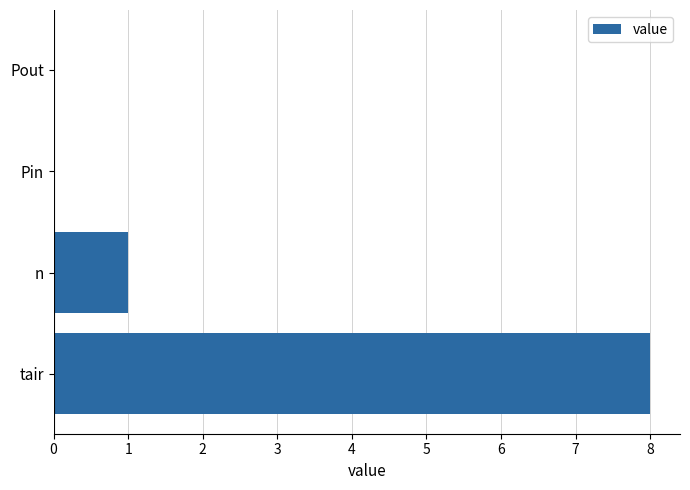

What is the sum of all values?

9